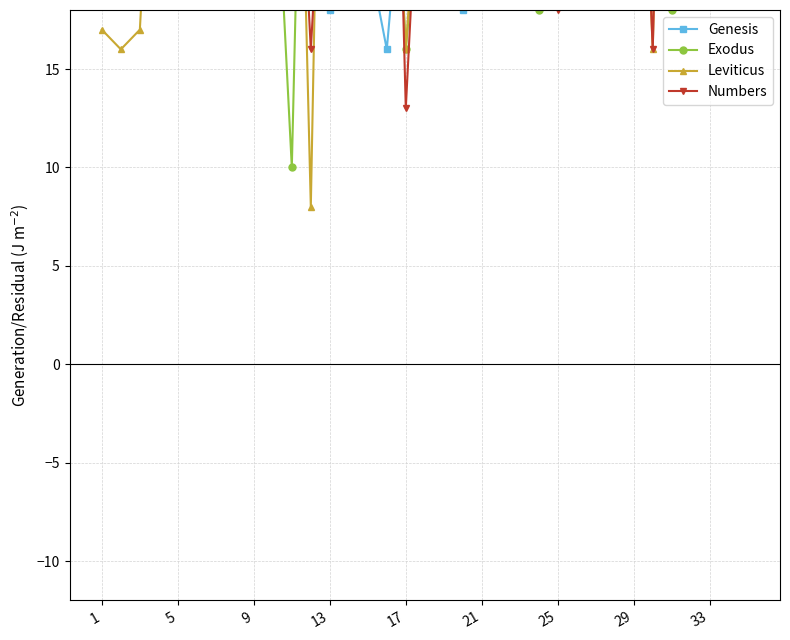

Is the value of Numbers at 25 greater than the value of Genesis at 33?

Yes